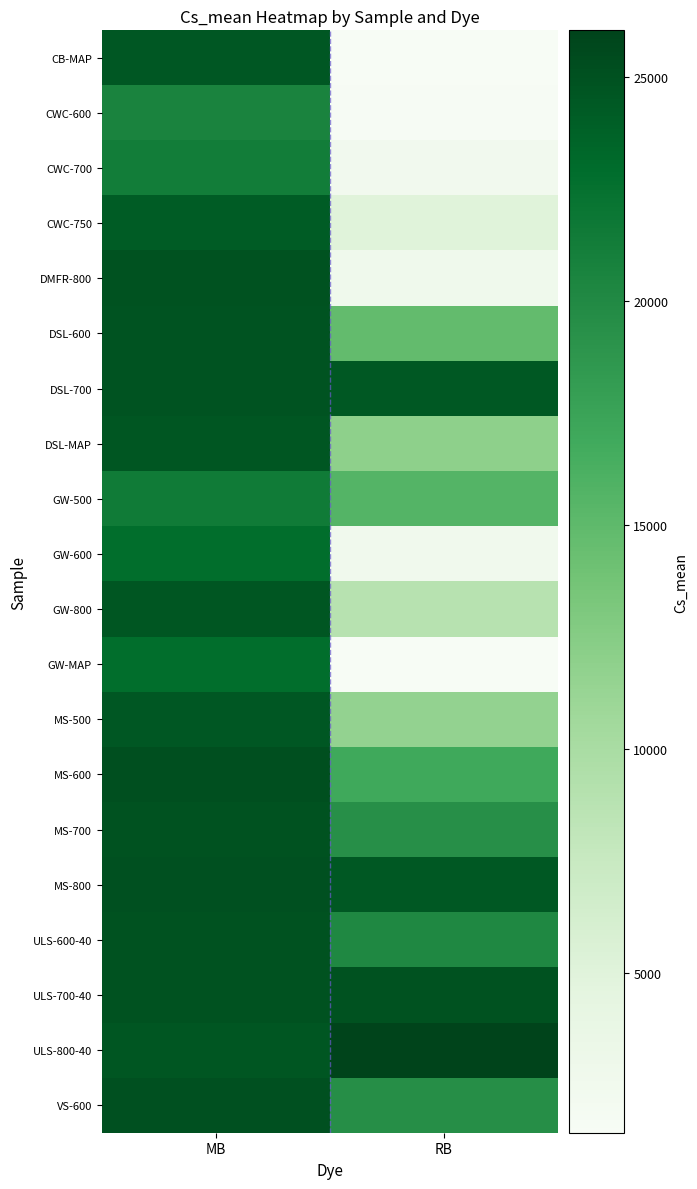

Reading left to right, what are all the values shown in this chart?

CB-MAP: MB=24540.9	RB=1492.4
CWC-600: MB=20623.6	RB=1598.7
CWC-700: MB=21301.5	RB=2410.8
CWC-750: MB=24143.0	RB=4985.1
DMFR-800: MB=24918.7	RB=2762.2
DSL-600: MB=24801.0	RB=14697.9
DSL-700: MB=24893.7	RB=24448.0
DSL-MAP: MB=24653.7	RB=11966.8
GW-500: MB=21479.8	RB=15606.1
GW-600: MB=22790.2	RB=2546.5
GW-800: MB=24666.7	RB=8847.5
GW-MAP: MB=22818.0	RB=1422.8
MS-500: MB=24524.6	RB=11597.7
MS-600: MB=25135.4	RB=16997.1
MS-700: MB=24985.0	RB=19429.7
MS-800: MB=25006.9	RB=24443.8
ULS-600-40: MB=24970.0	RB=20151.3
ULS-700-40: MB=24936.7	RB=24943.8
ULS-800-40: MB=24668.3	RB=26048.3
VS-600: MB=25022.3	RB=19587.1